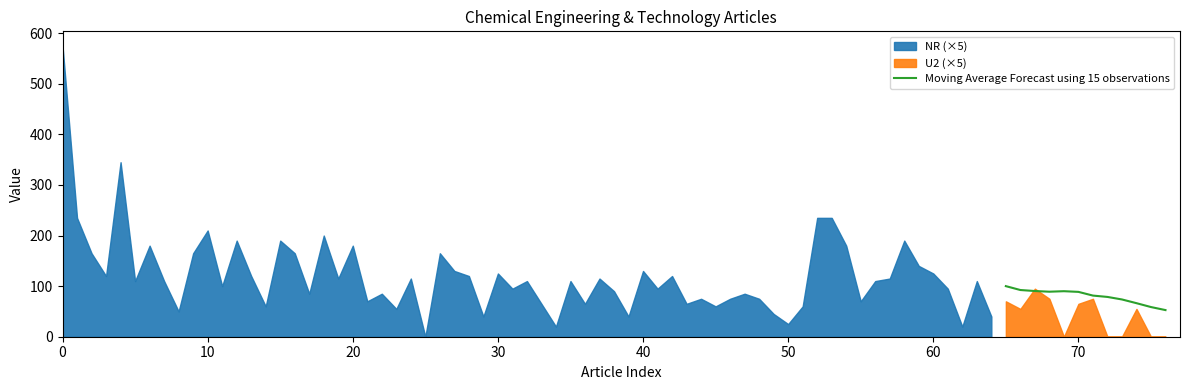

What is the lowest value of the Moving Average Forecast using 15 observations series?

52.7